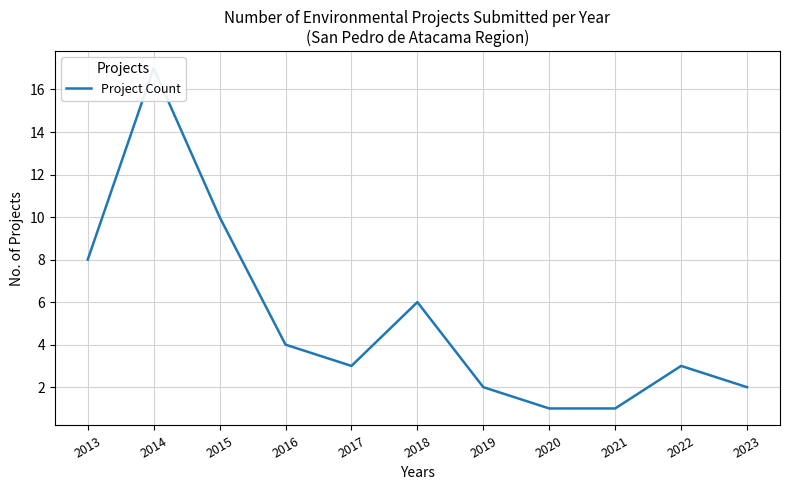

Rank the categories by value from highest to lowest.

2014, 2015, 2013, 2018, 2016, 2017, 2022, 2019, 2023, 2020, 2021